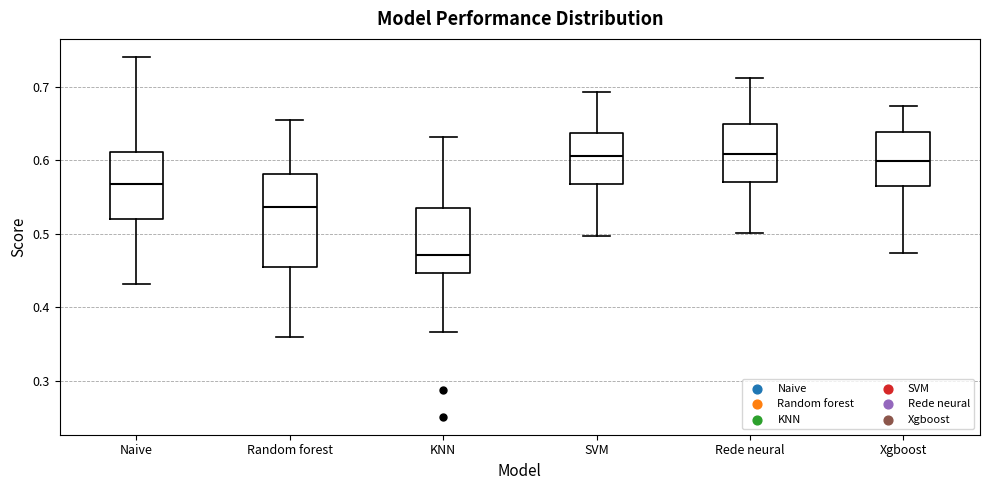

Reading left to right, transcribe this box plot: for each box, give where its median line is, the range the box spans, and where its two whiskers end, as read against the y-axis. The values are not printed on the chart, so give them approximately, as read against the axis.

Naive: median 0.57, box 0.52 to 0.61, whiskers 0.43 to 0.74
Random forest: median 0.54, box 0.45 to 0.58, whiskers 0.36 to 0.66
KNN: median 0.47, box 0.45 to 0.54, whiskers 0.37 to 0.63
SVM: median 0.61, box 0.57 to 0.64, whiskers 0.50 to 0.69
Rede neural: median 0.61, box 0.57 to 0.65, whiskers 0.50 to 0.71
Xgboost: median 0.60, box 0.57 to 0.64, whiskers 0.47 to 0.67